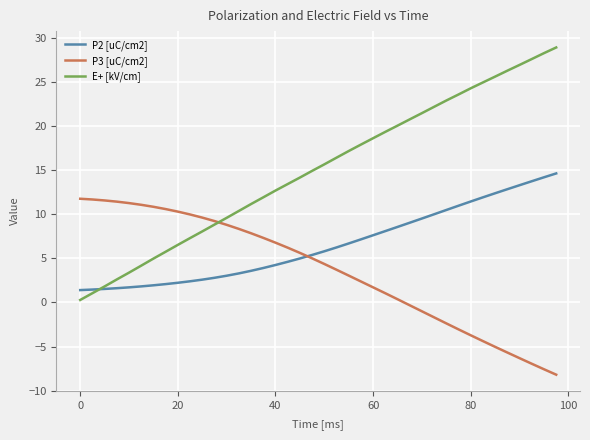

Which series has the widest spread of values?

E+ [kV/cm]